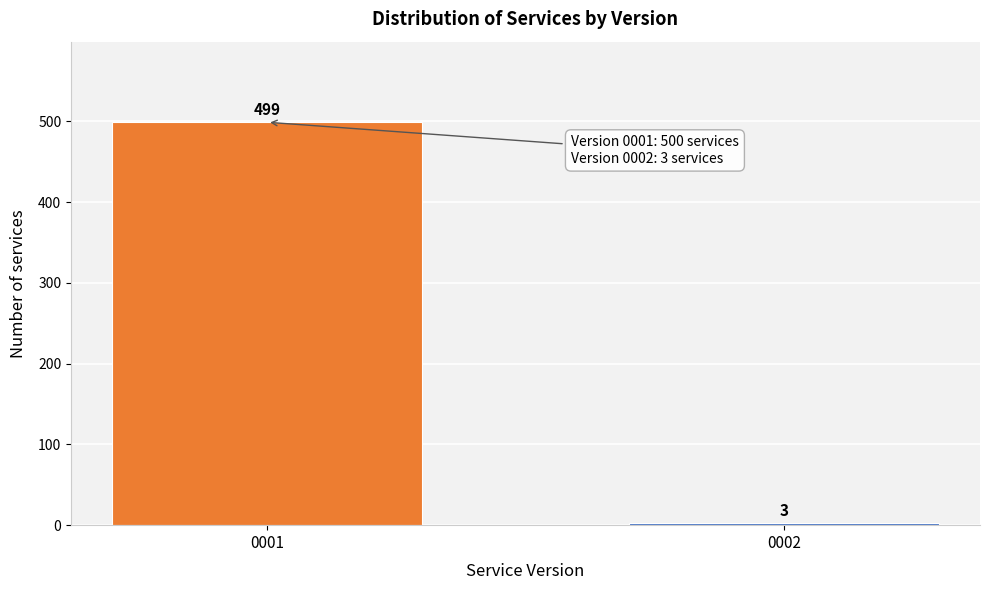

Reading left to right, what are all the values shown in this chart?

499	3